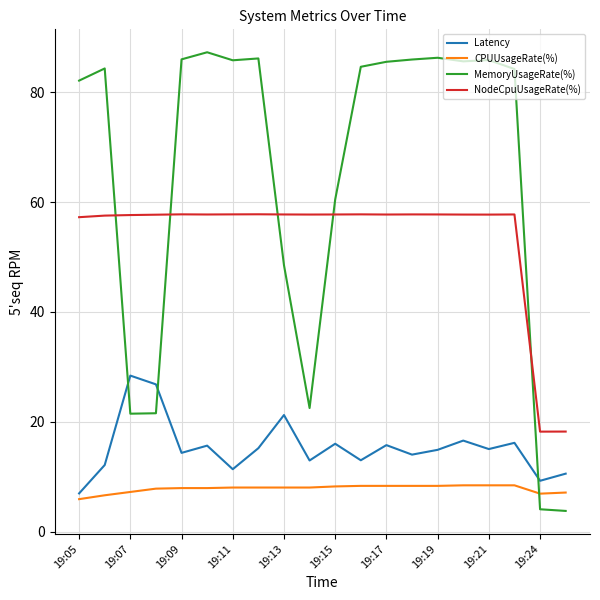

List the series in order of their peak value, highest first.

MemoryUsageRate(%), NodeCpuUsageRate(%), Latency, CPUUsageRate(%)